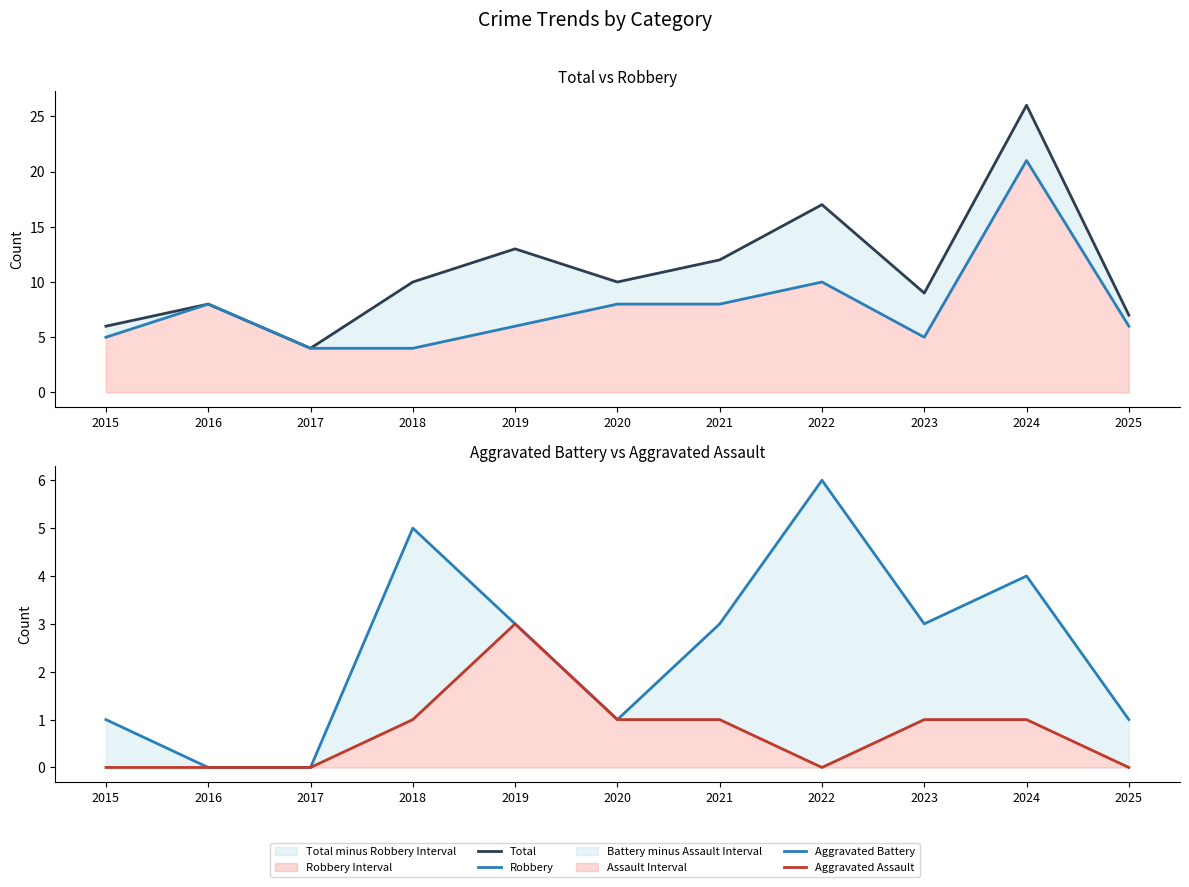

Reading left to right, extract all data points from this chart.

Total: 6	8	4	10	13	10	12	17	9	26	7
Robbery: 5	8	4	4	6	8	8	10	5	21	6
Aggravated Battery: 1	0	0	5	3	1	3	6	3	4	1
Aggravated Assault: 0	0	0	1	3	1	1	0	1	1	0